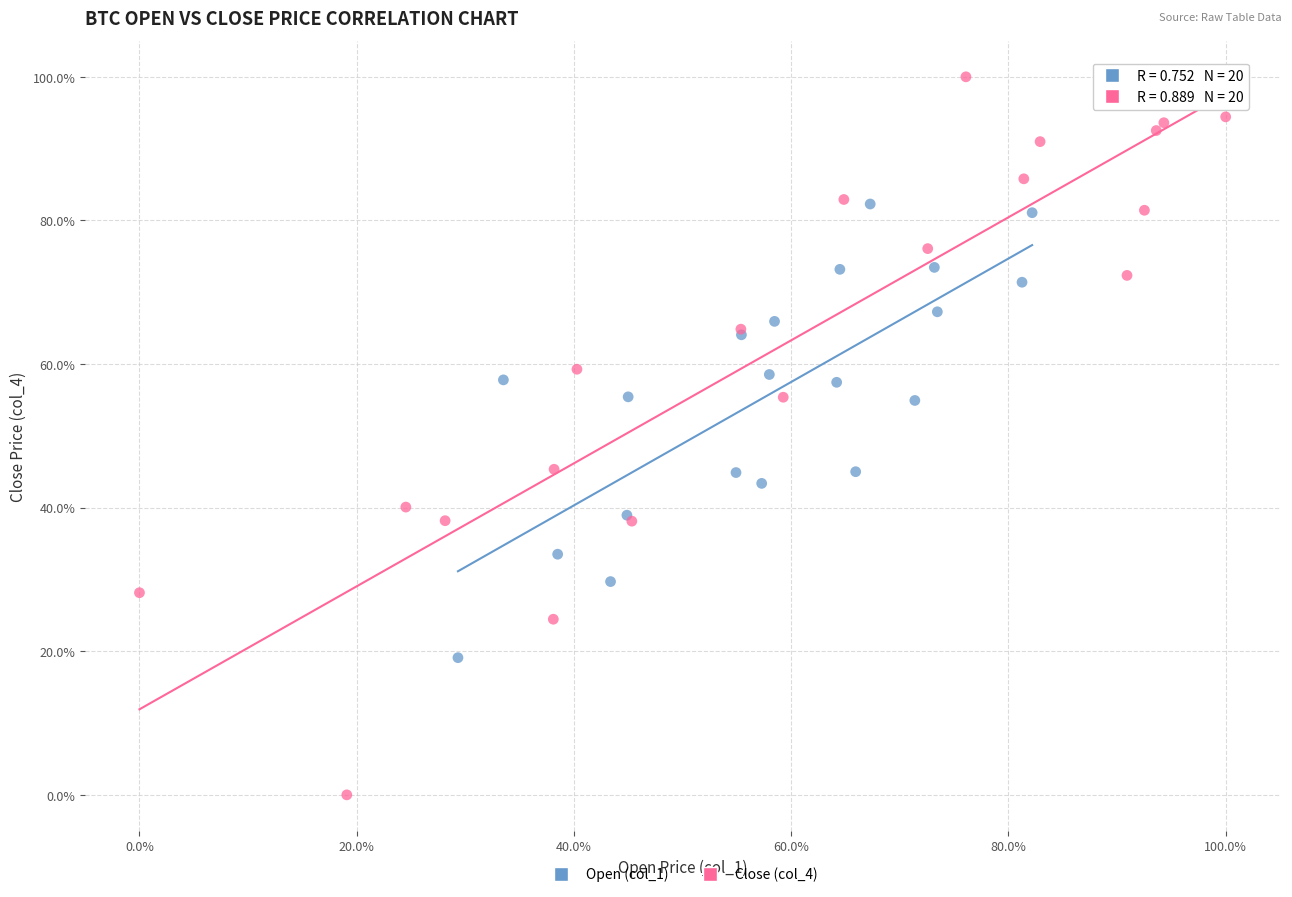

Which series has the largest Y range (max minus min)?

Close (col_4)